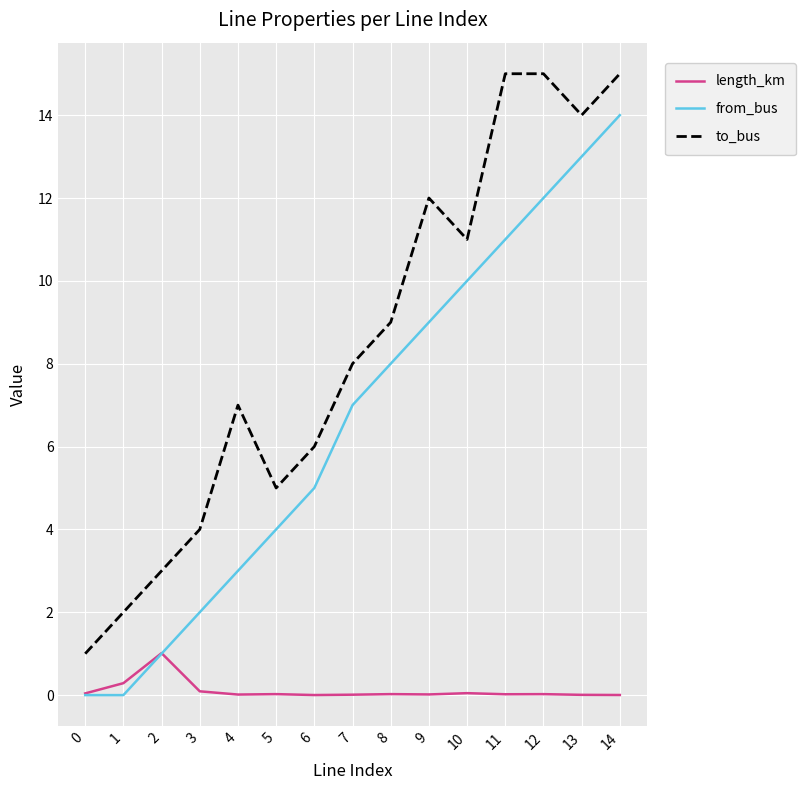

Rank the series by their maximum value, from lowest to highest.

length_km, from_bus, to_bus